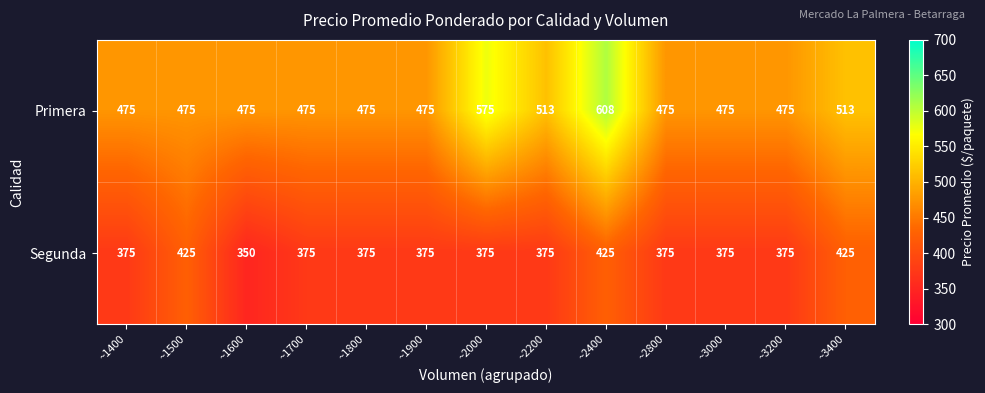

The Primera series shows 513 at ~3400. True or false?

True